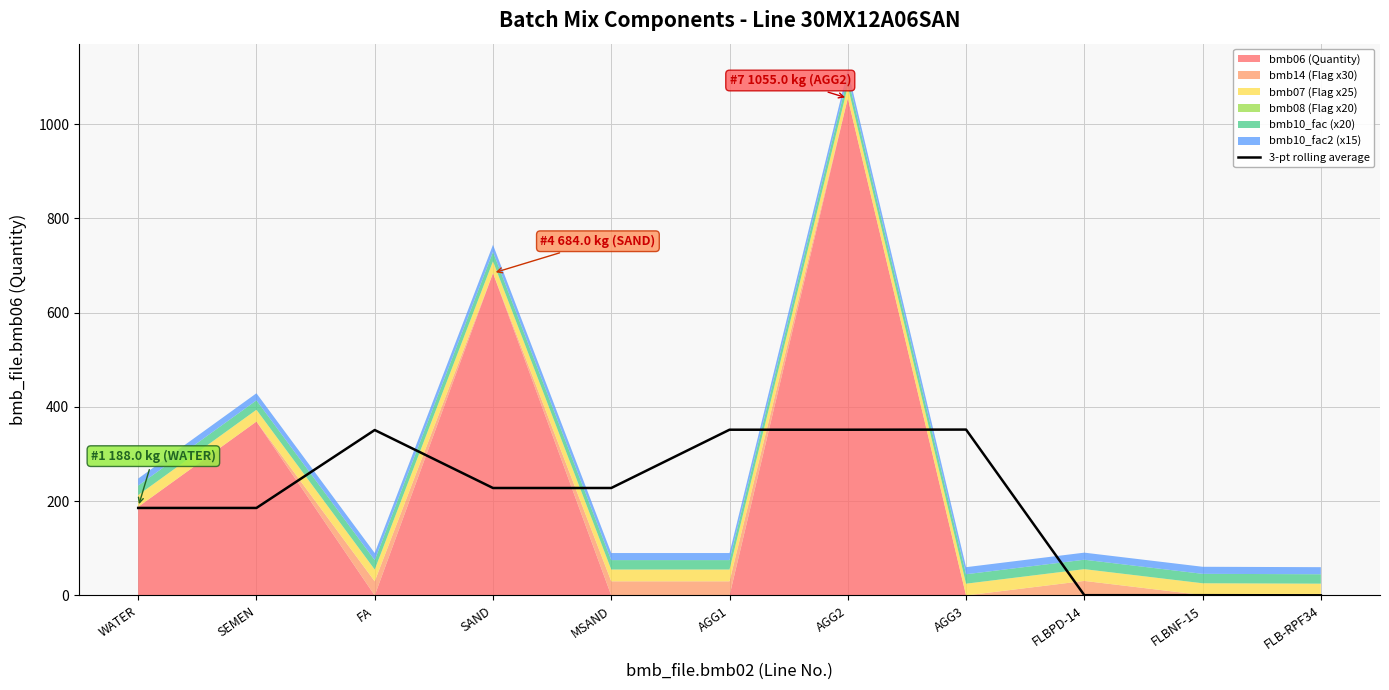

Where does the data first go above 228?

FA